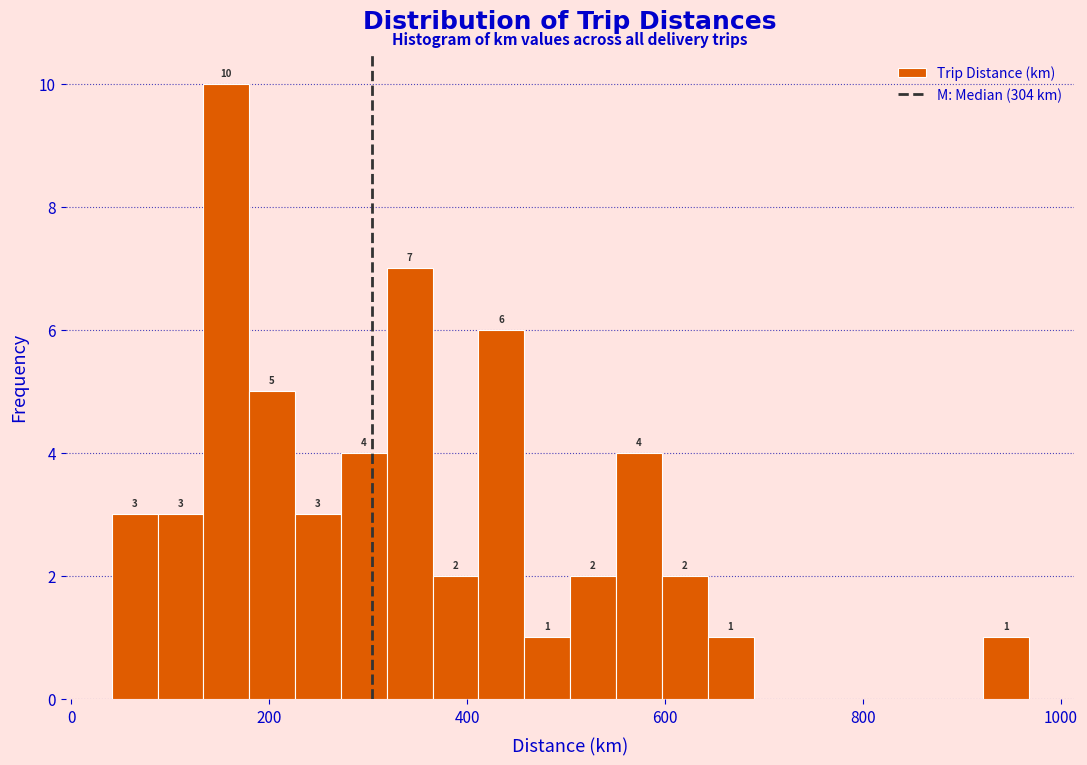

Around what value on the x-axis is the tallest bar? Give the approximate position of its centre, as read against the axis.

160